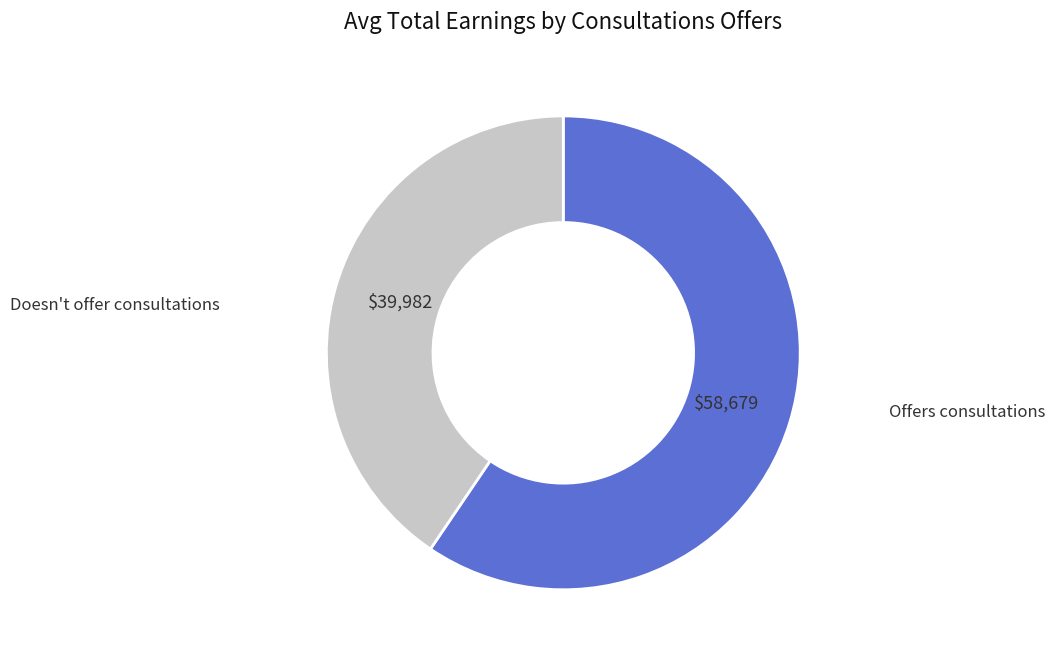

Rank the categories by value from highest to lowest.

Offers consultations, Doesn't offer consultations